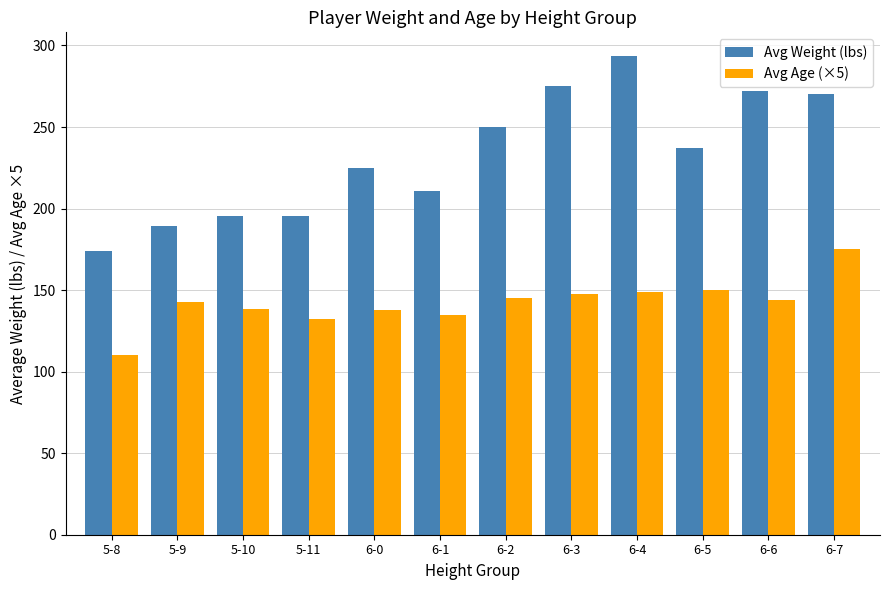

Read the Avg Weight (lbs) value at 6-7.

270.0